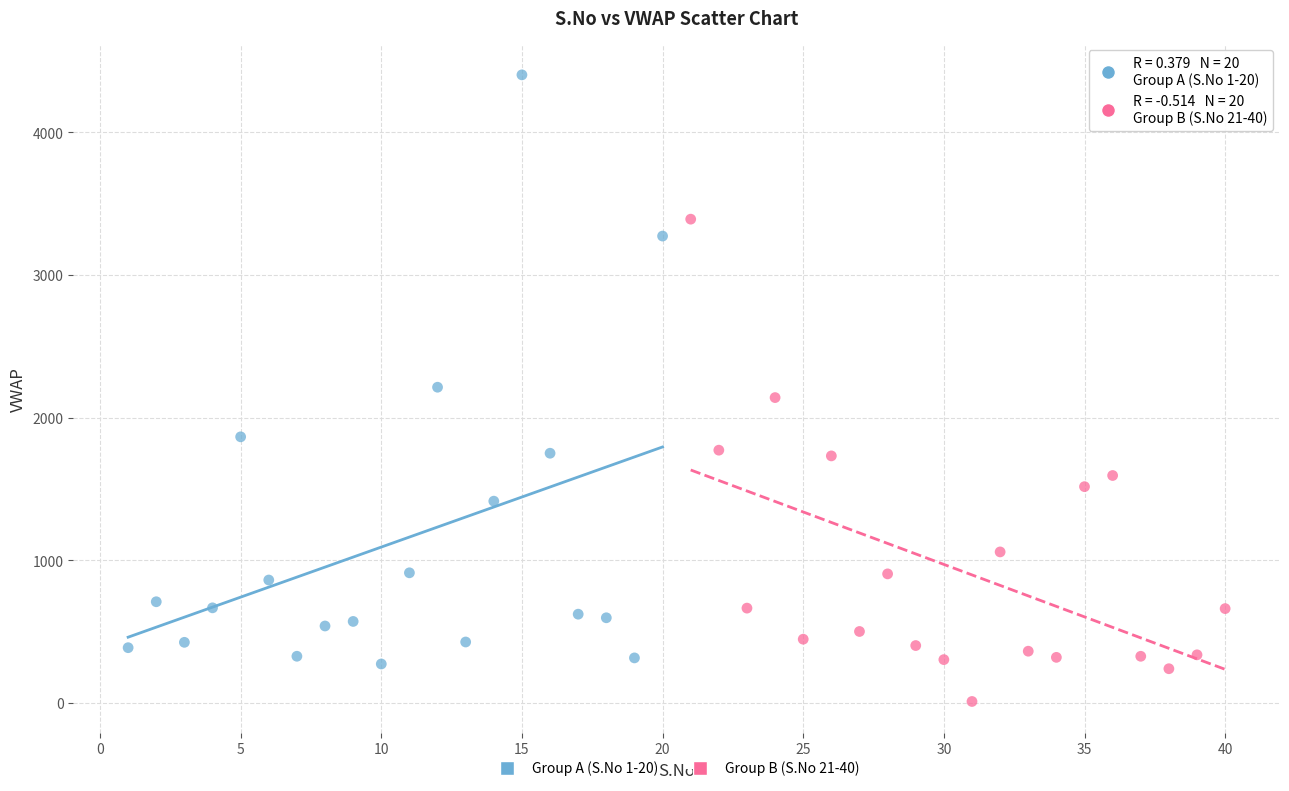

Which series has the widest spread of Y values?

Group A (S.No 1-20)